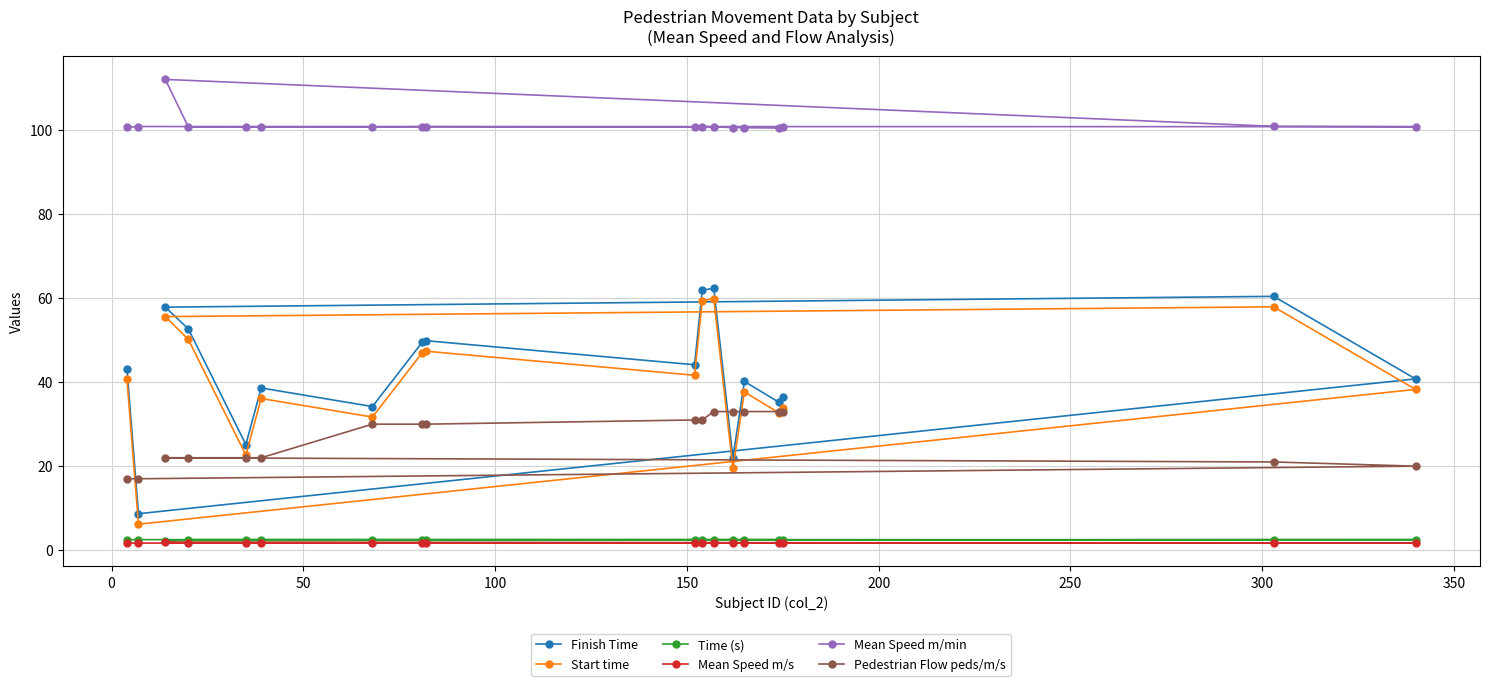

What is the maximum value for Mean Speed m/min?

112.1